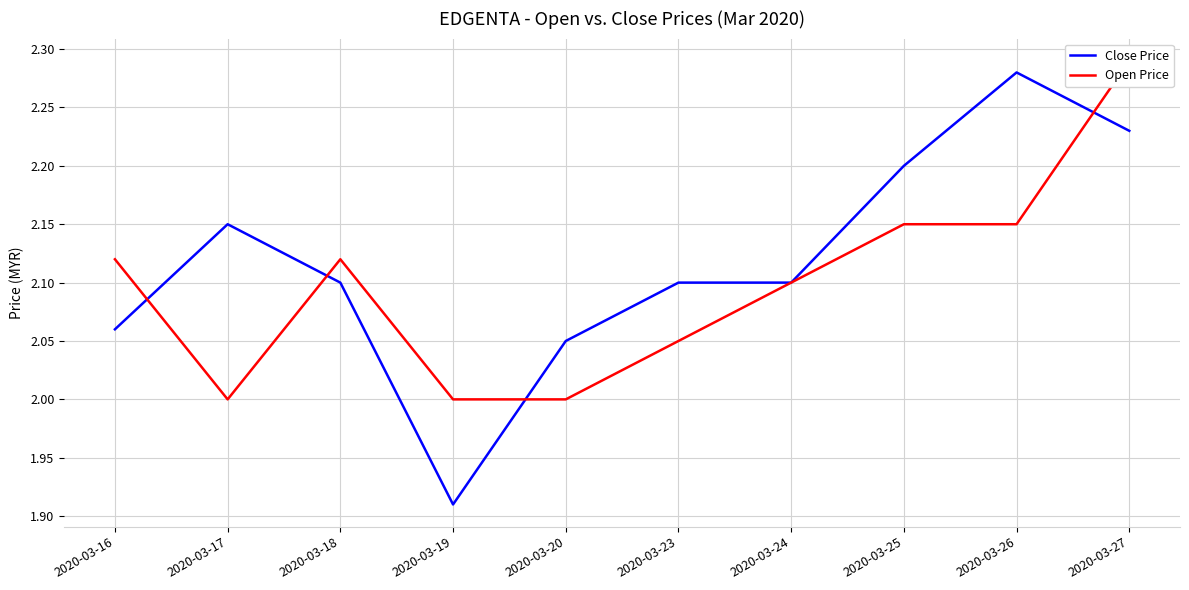

What is the sum of the Open Price values at 2020-03-16 and 2020-03-20?

4.1